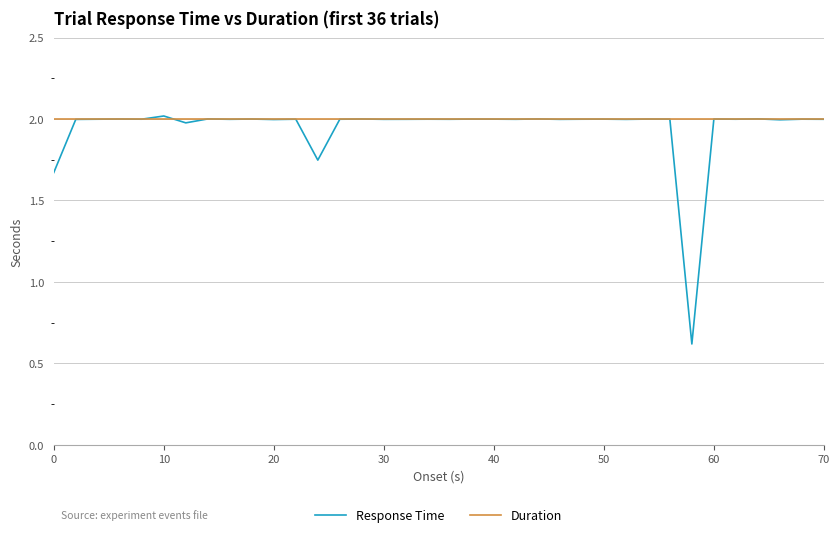

How many lines are shown in the chart?

2